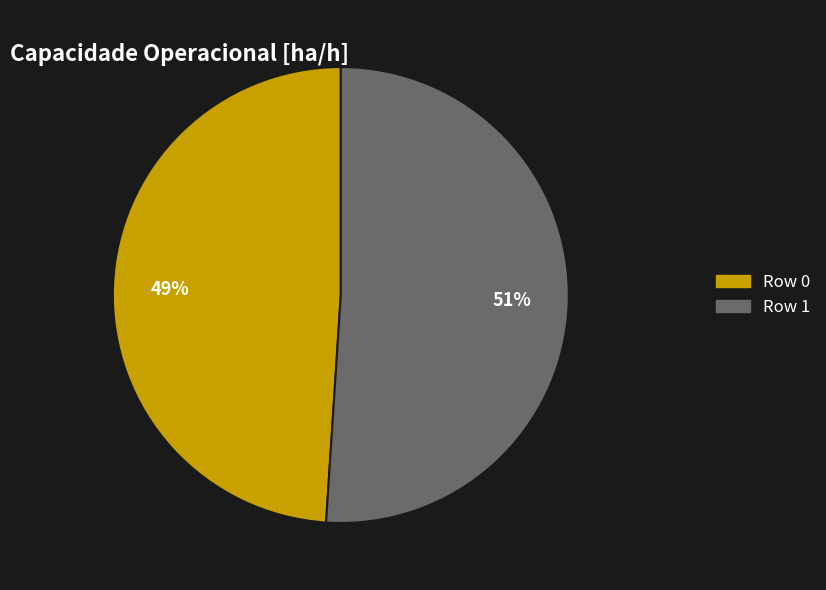

Approximately how many times larger is the value at Row 1 compared to Row 0?

1.0